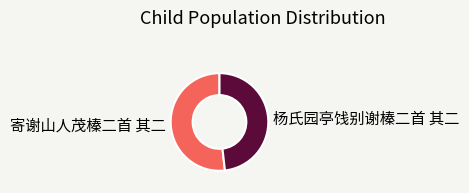

Between 杨氏园亭饯别谢榛二首 其二 and 寄谢山人茂榛二首 其二, which is larger?

寄谢山人茂榛二首 其二